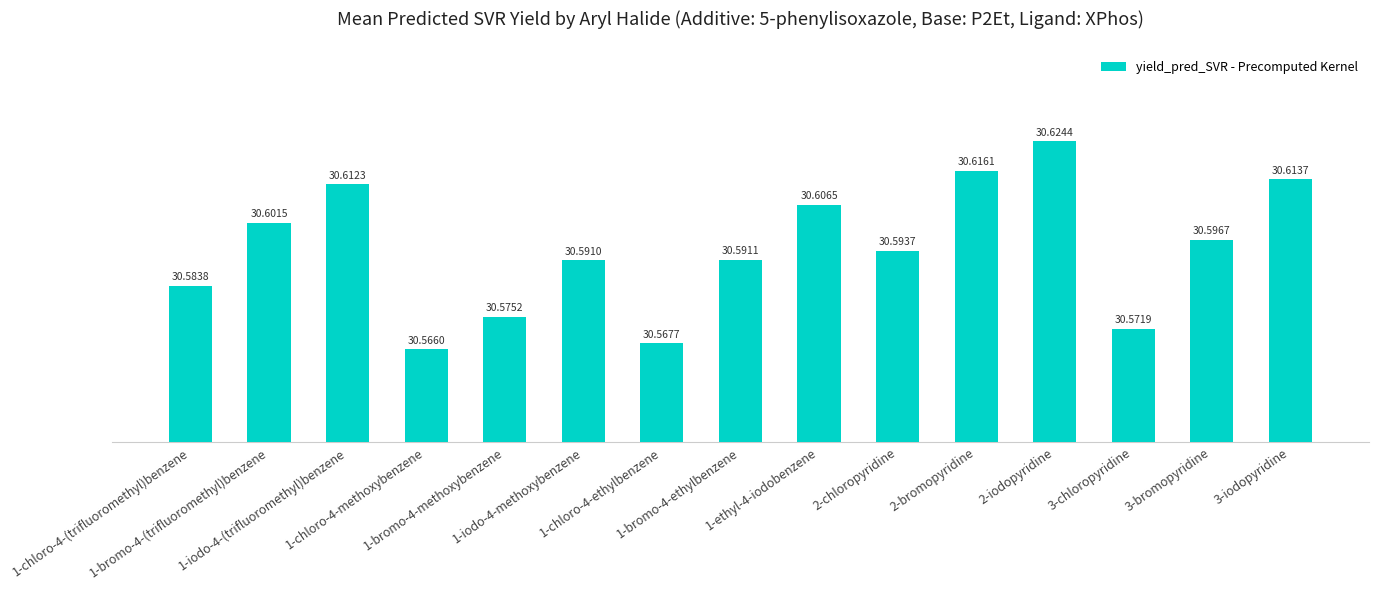

What is the value of the 3rd bar from the left?

30.6